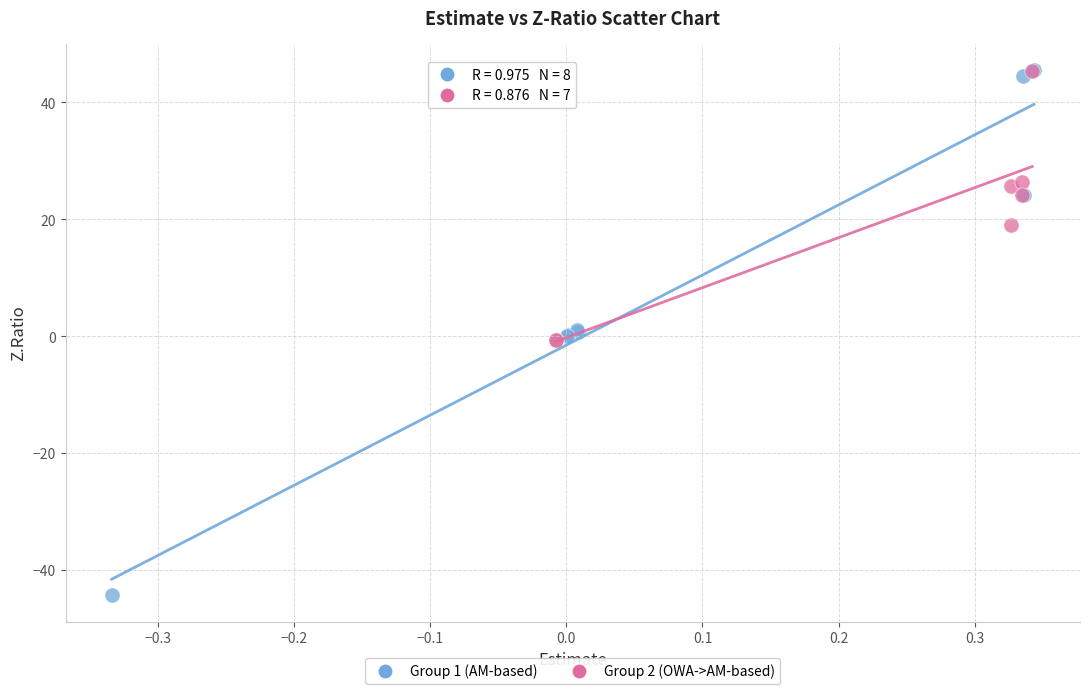

Which series has the largest Y range (max minus min)?

Group 1 (AM-based)